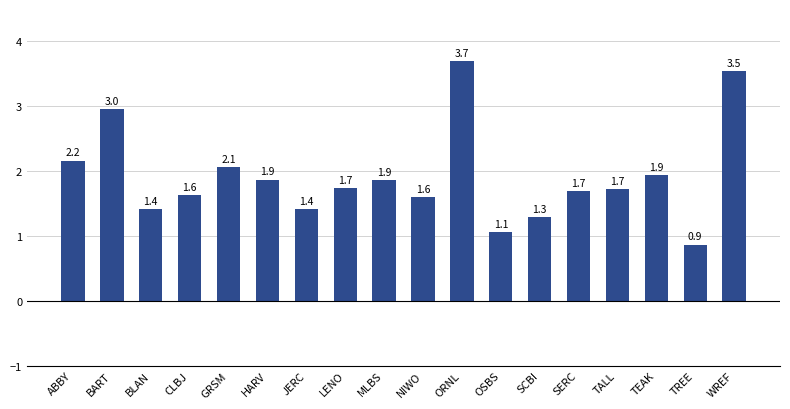

What is the difference between the maximum and minimum values?

2.8